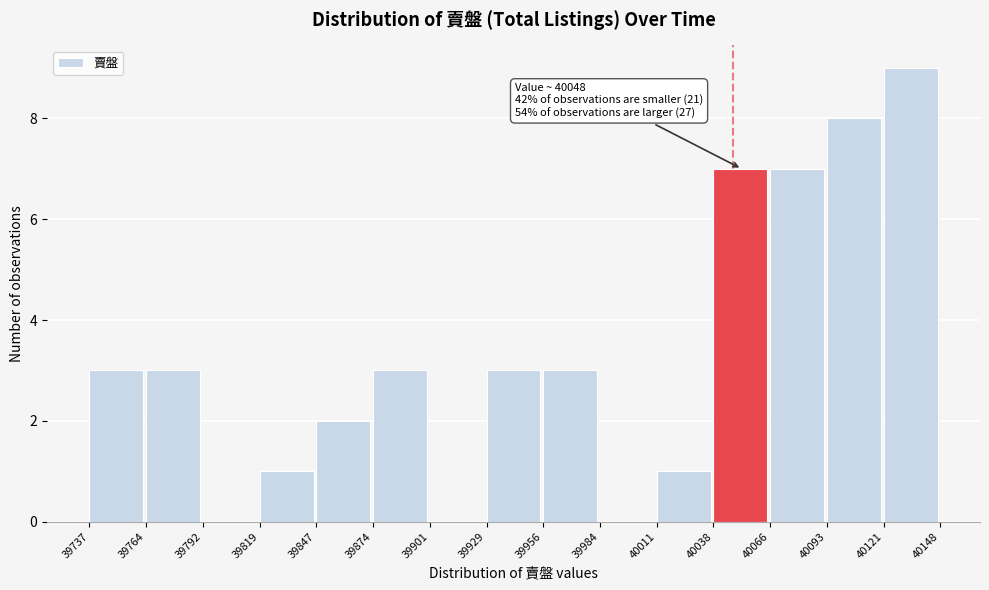

Over which range of the x-axis is the bar tallest?

40121 to 40148